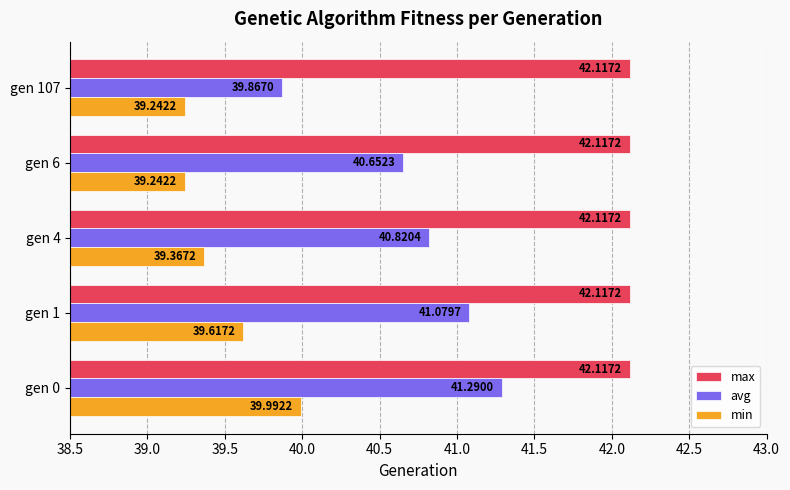

What is the sum of the min values at gen 107 and gen 6?

78.5